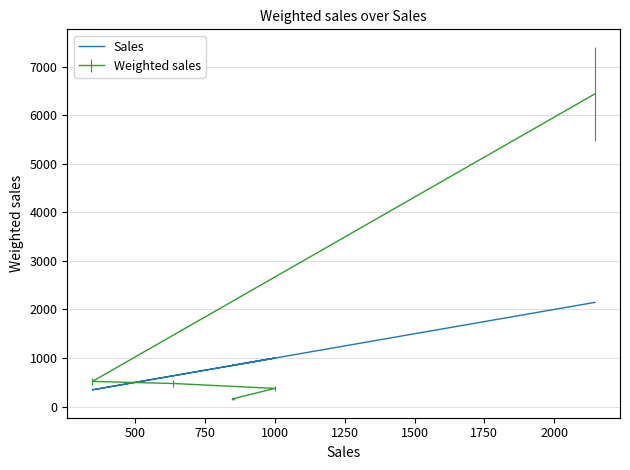

What is the value of the 5th point from the left?

346